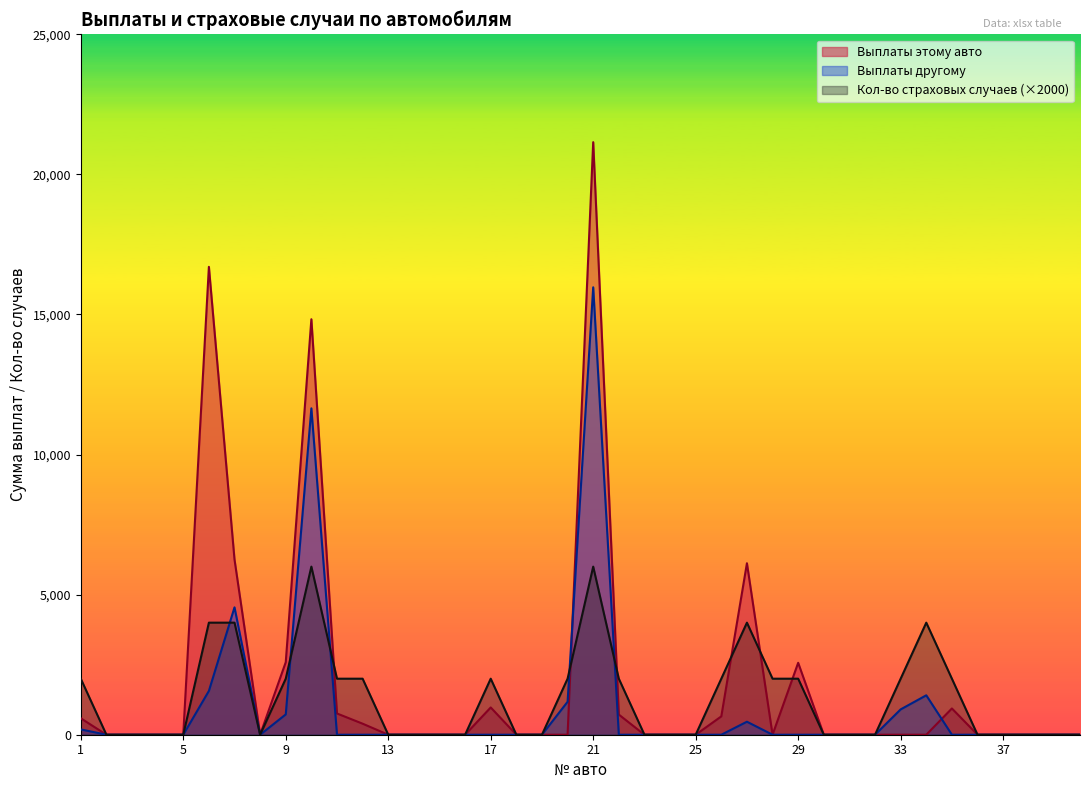

In Выплаты другому, how many points are lower than both neighbors (excluding endpoints)?

1